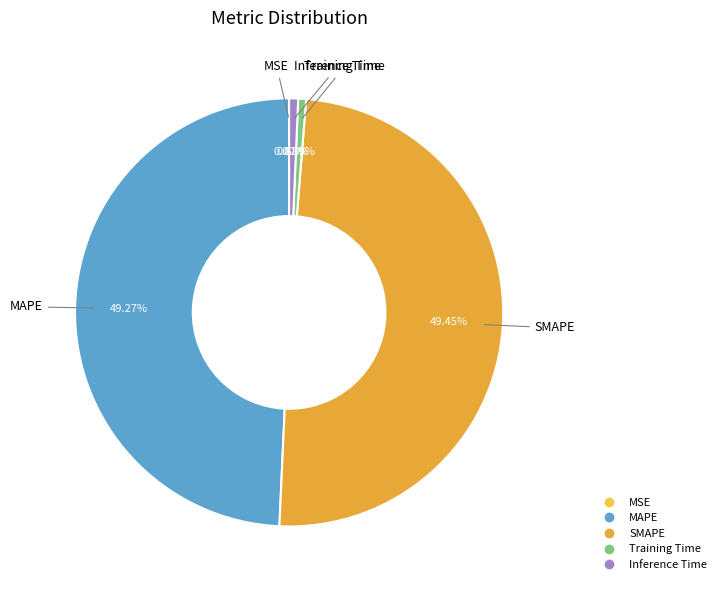

To the nearest percent, what is the average slice percentage?

20%